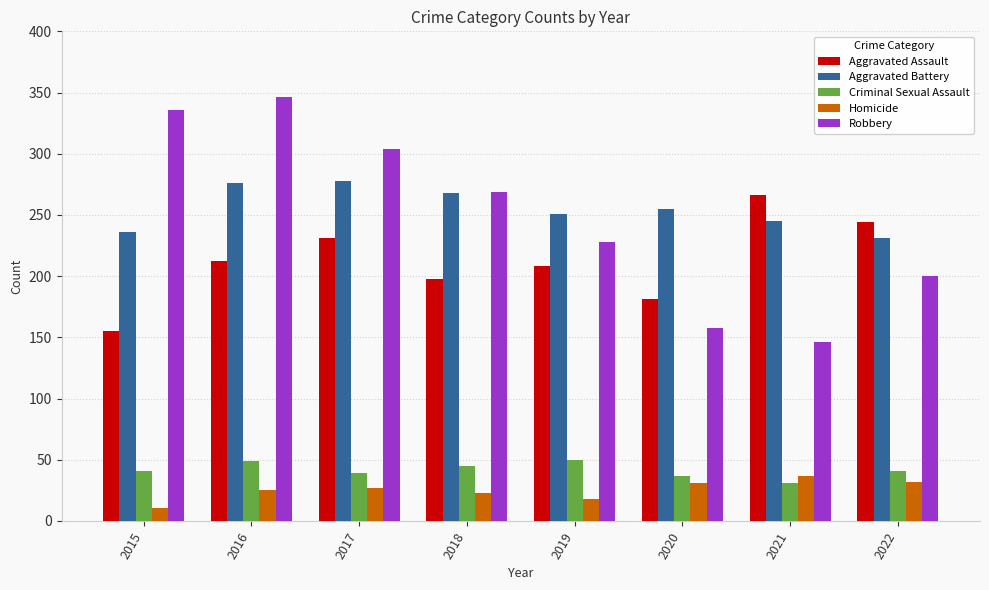

At which category is the sum across all series the highest?

2016